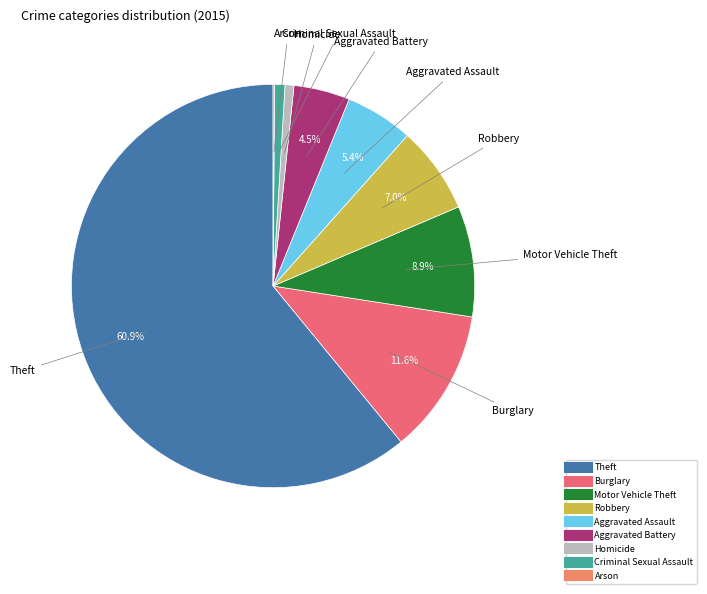

To the nearest percent, what is the difference between the largest and smallest slice percentages?

61%